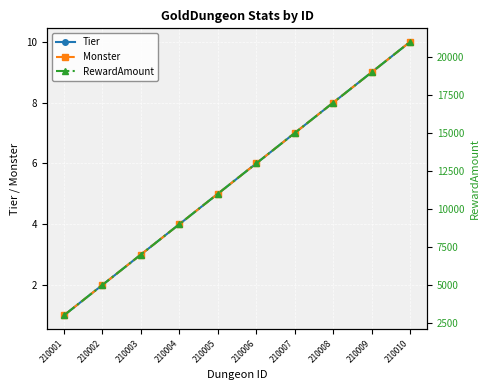

Which series has the widest spread of values?

RewardAmount